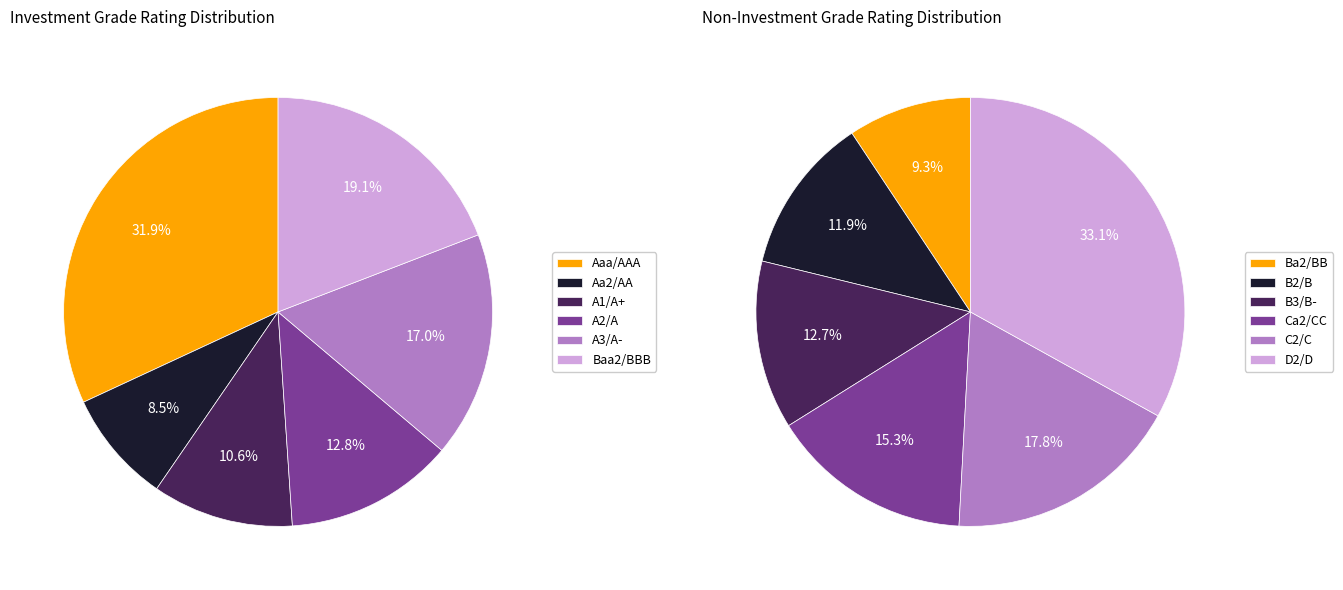

Which slice is the largest?

D2/D